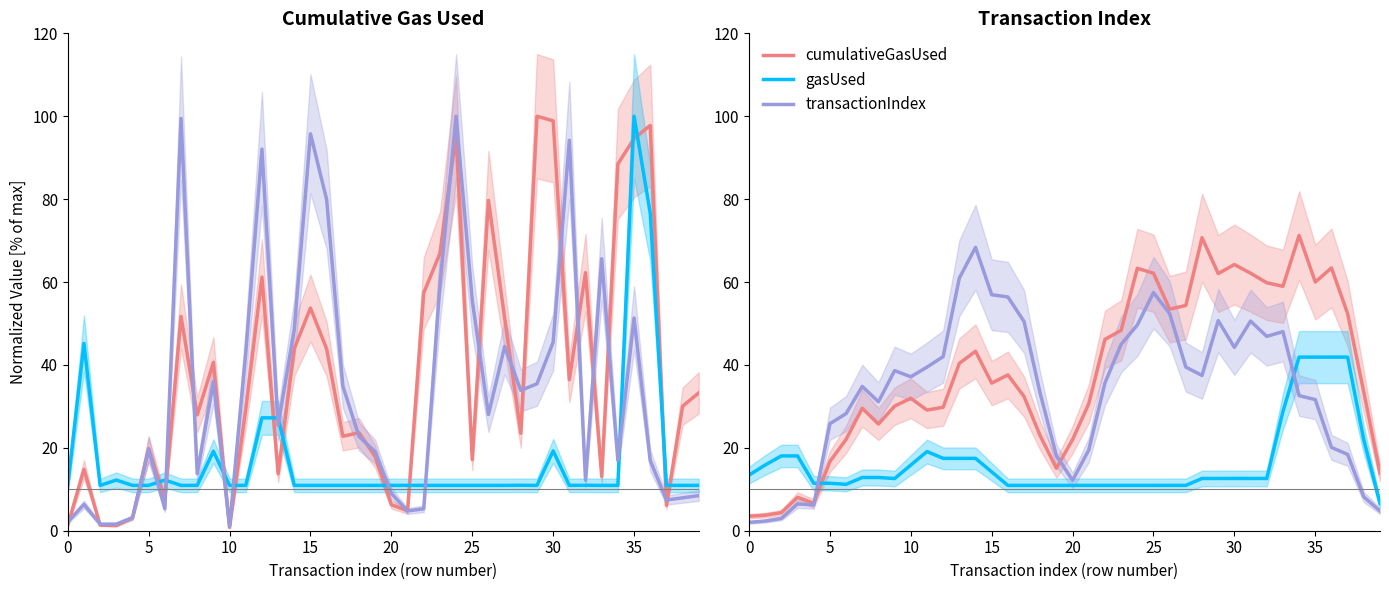

The cumulativeGasUsed series shows 52.4 at 37. True or false?

True